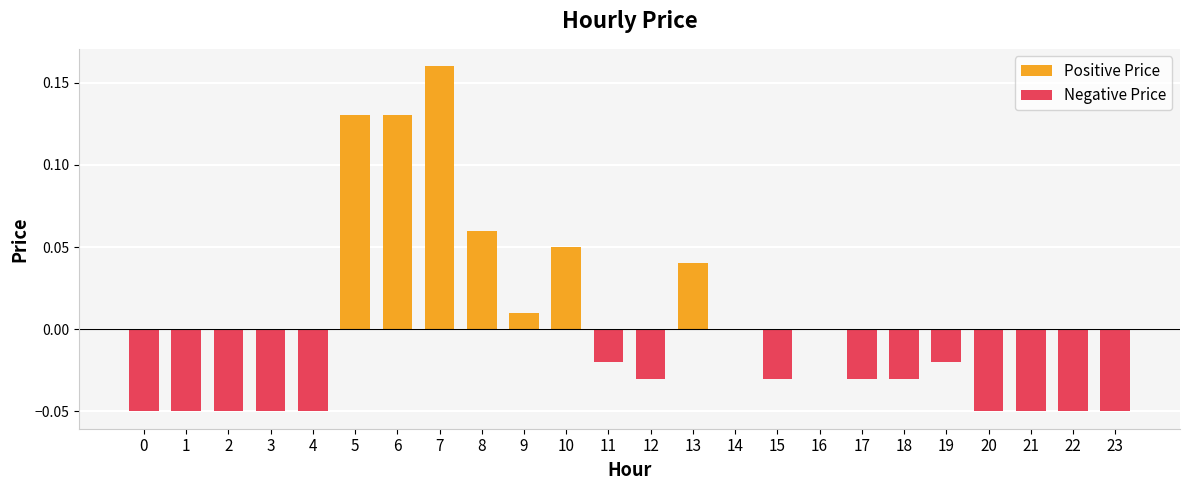

Count the number of categories in the chart.

24